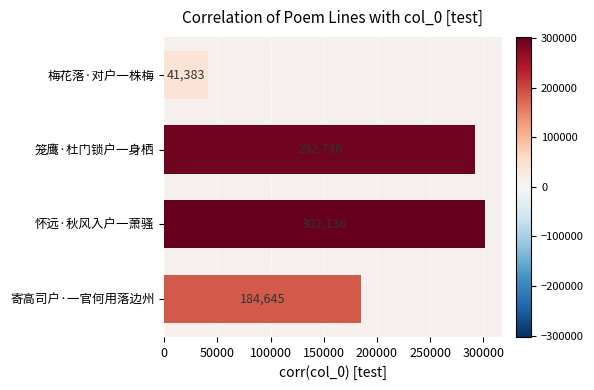

The value at 笼鹰·杜门锁户一身栖 is 519589. True or false?

False